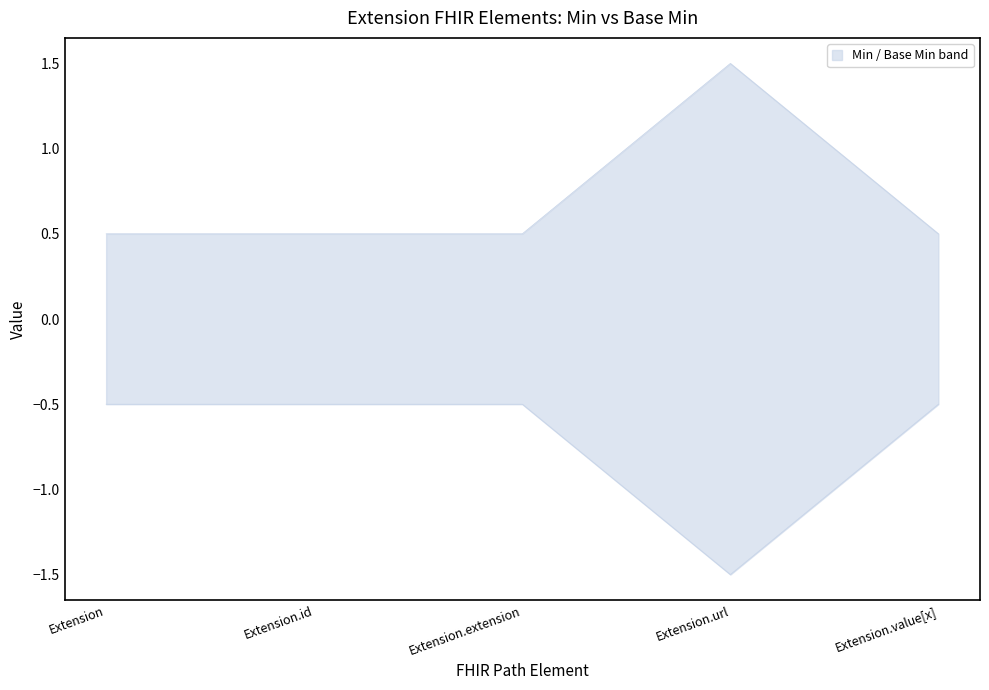

Reading left to right, list all the values displayed in this chart.

Min: 0.5	0.5	0.5	1.5	0.5
Base Min: -0.5	-0.5	-0.5	-1.5	-0.5